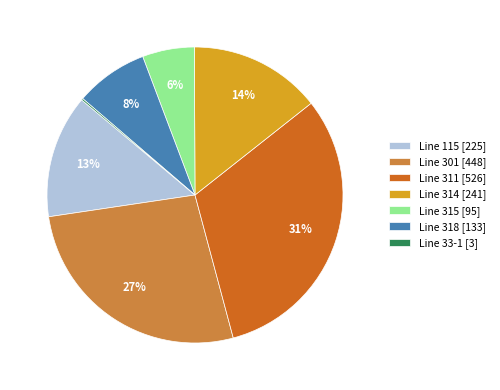

To the nearest percent, what is the difference between the largest and smallest slice percentages?

31%